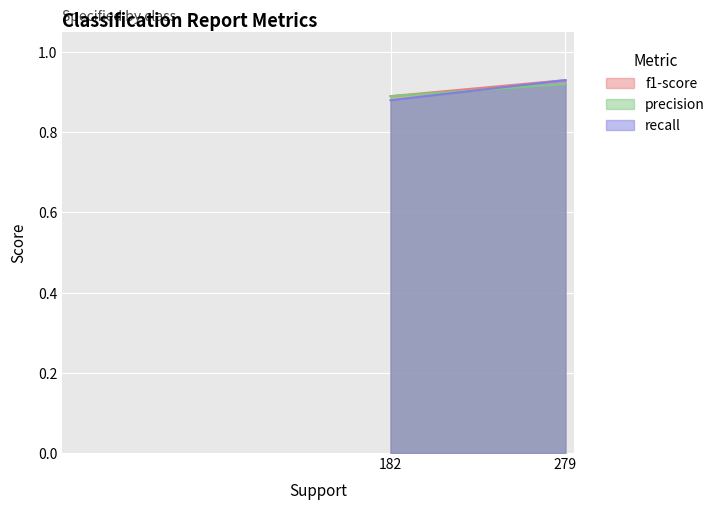

What is the sum of all f1-score values?

273.0